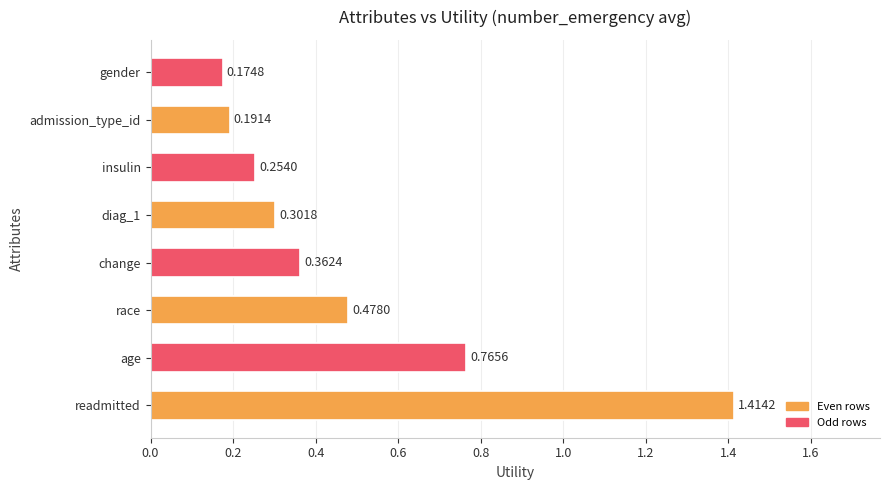

Rank the categories by value from highest to lowest.

readmitted, age, race, change, diag_1, insulin, admission_type_id, gender